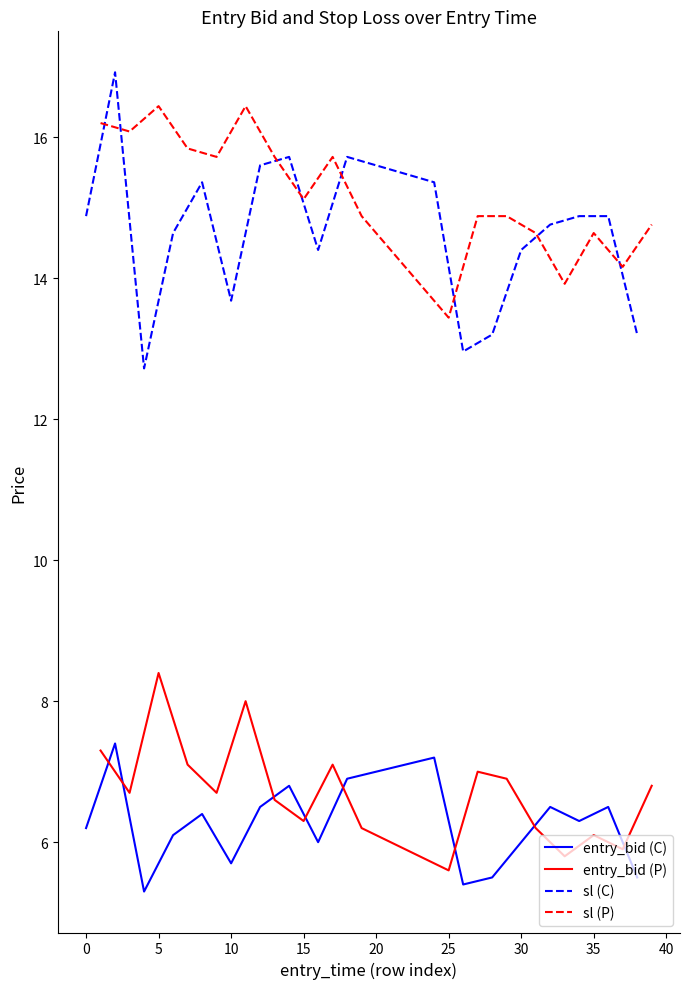

True or false: entry_bid (P) and sl (C) cross at least once.

False